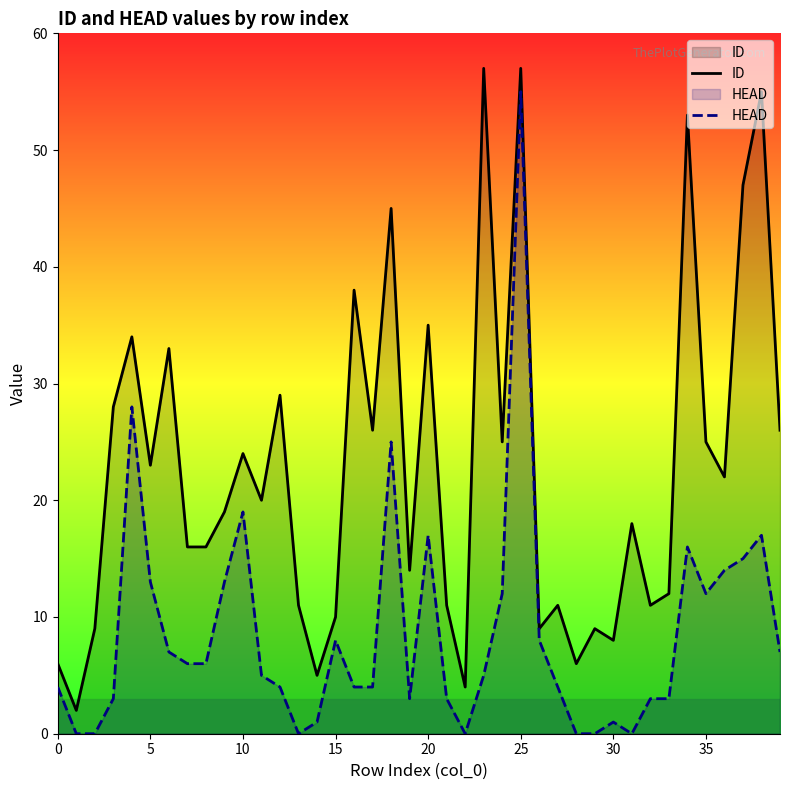

How many lines are shown in the chart?

2